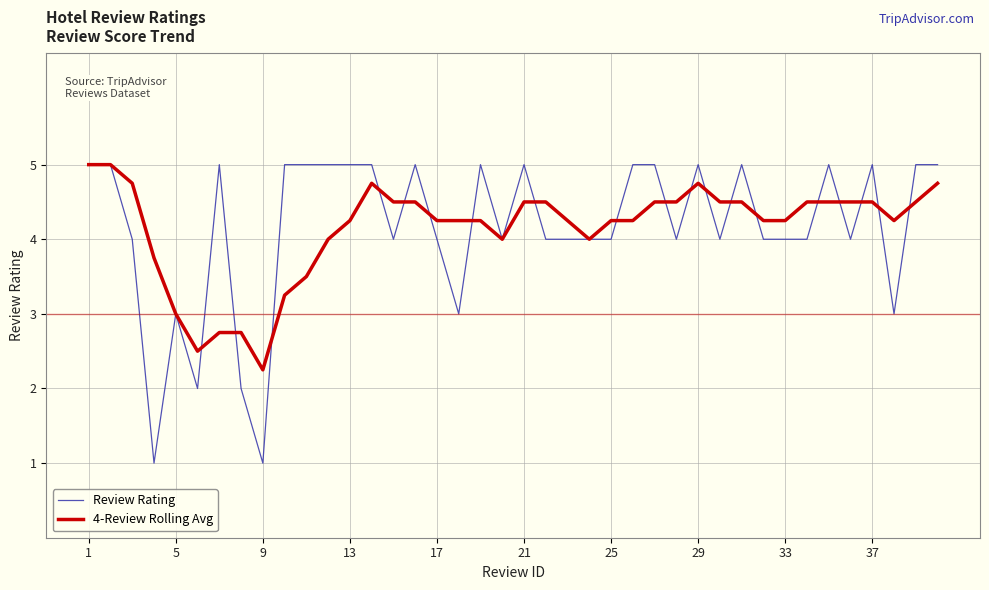

What is the lowest value of the Review Rating series?

1.0